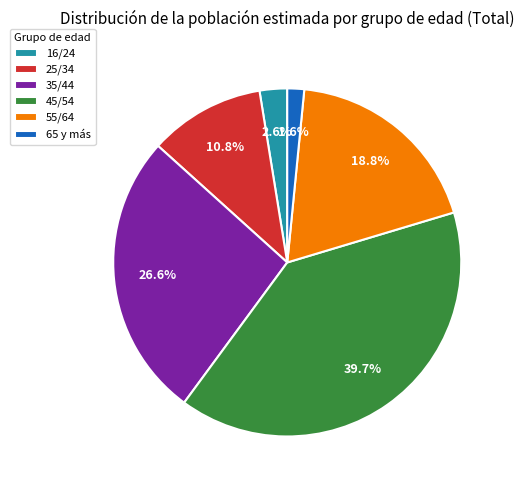

How many segments does this pie chart have?

6